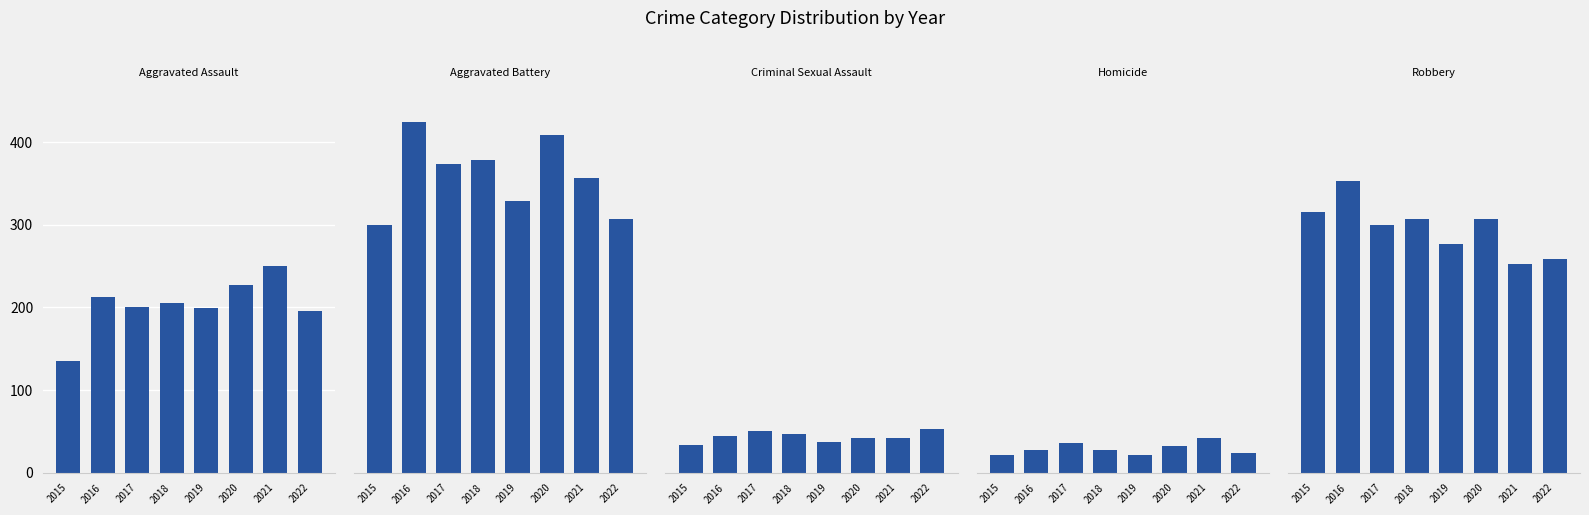

True or false: Homicide has a value of 27 at 2016.

True